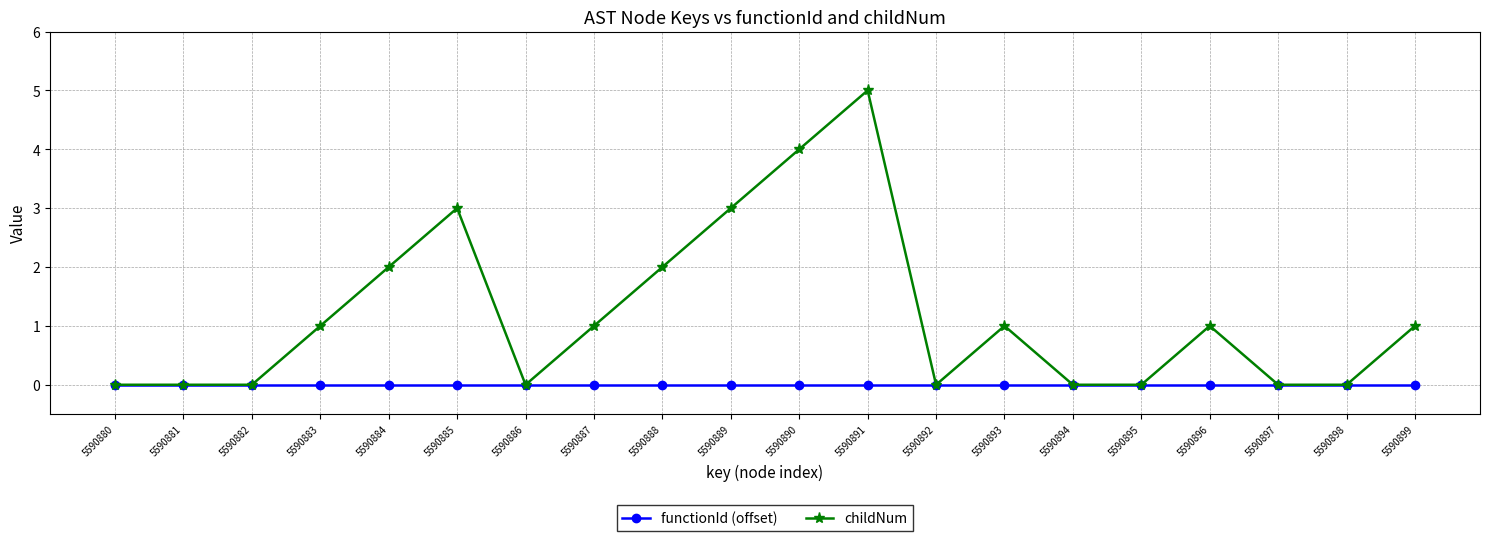

How many categories are shown in the chart?

20